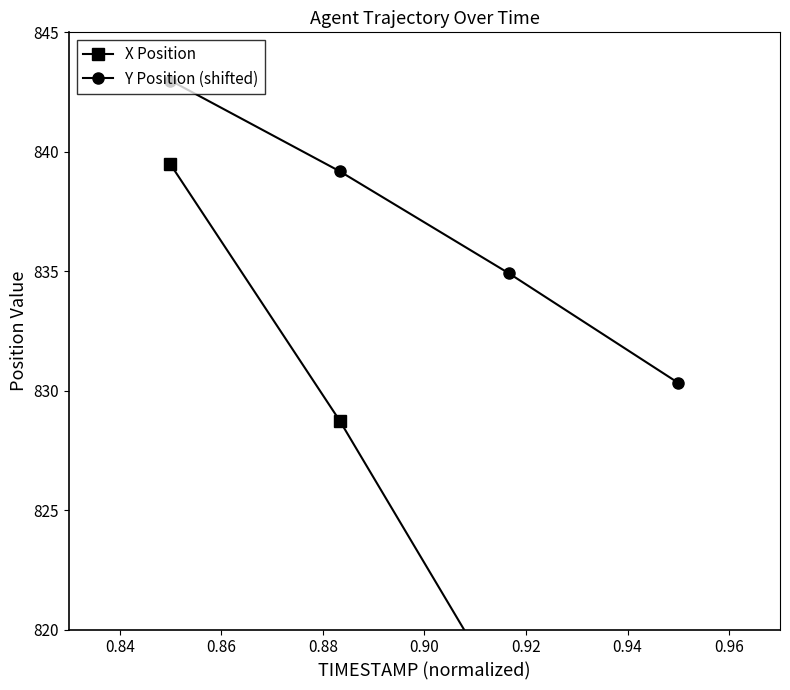

True or false: Y Position (shifted) and X Position intersect in this chart.

False